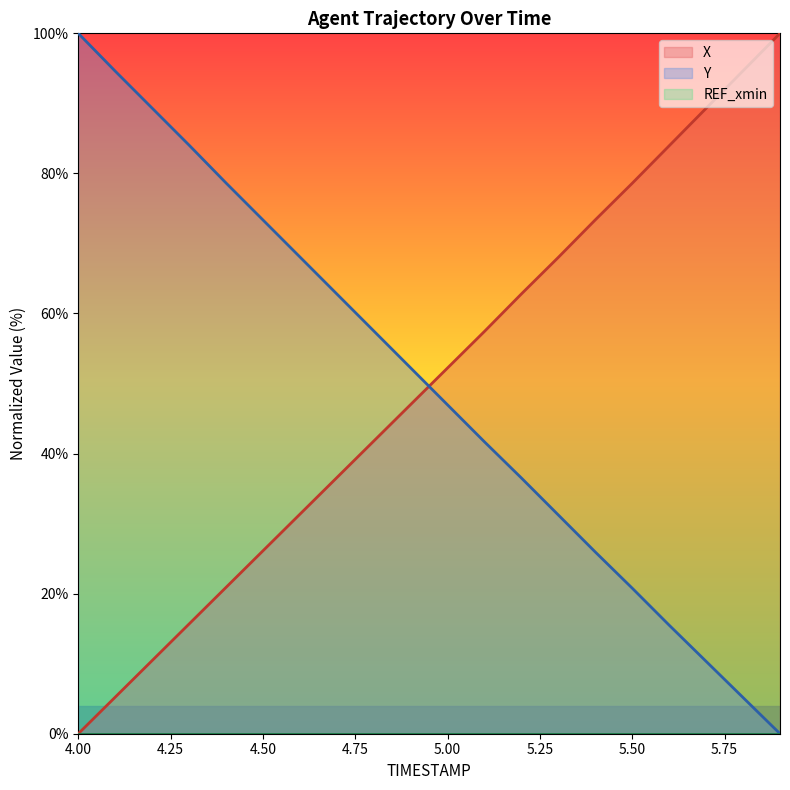

Is the value of Y at 4.6 greater than the value of X at 5.9?

No